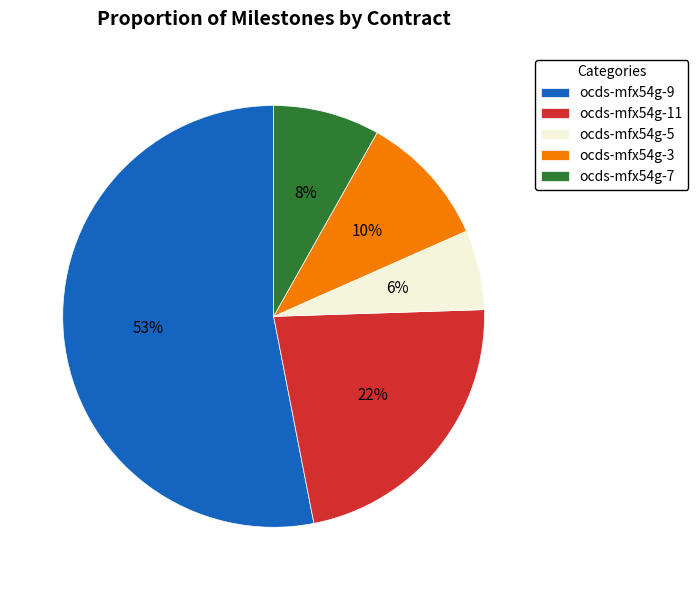

Rank the categories by value from highest to lowest.

ocds-mfx54g-9, ocds-mfx54g-11, ocds-mfx54g-3, ocds-mfx54g-7, ocds-mfx54g-5